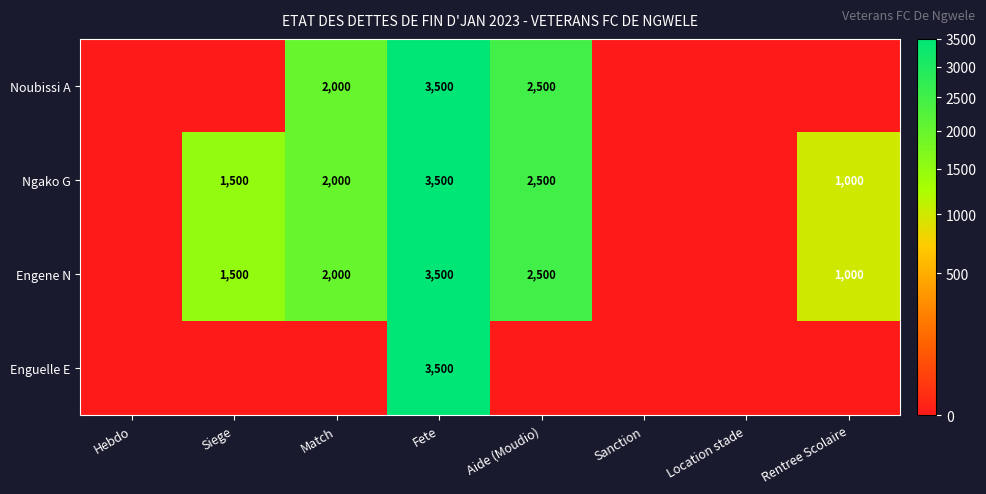

True or false: Engene N has a value of 2000 at Match.

True